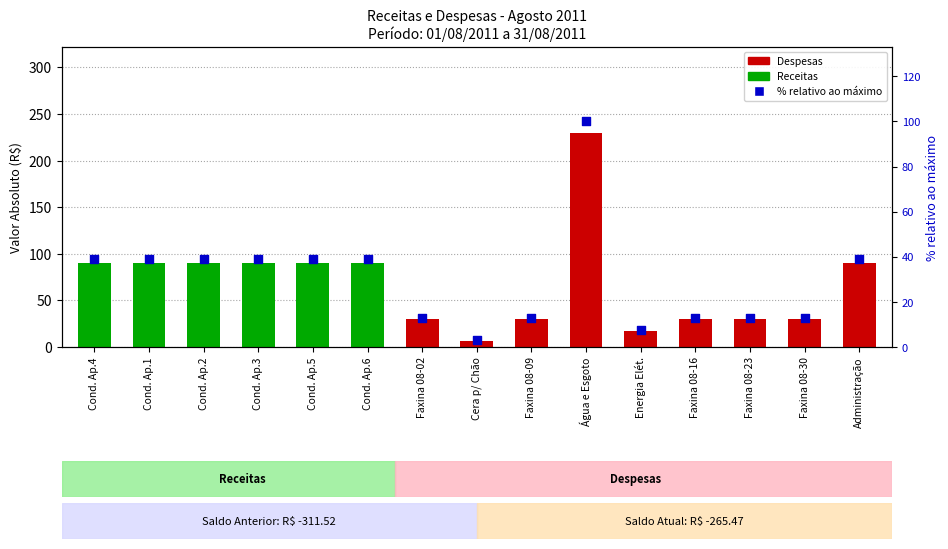

Which series has the largest Y range (max minus min)?

Valor (R$)